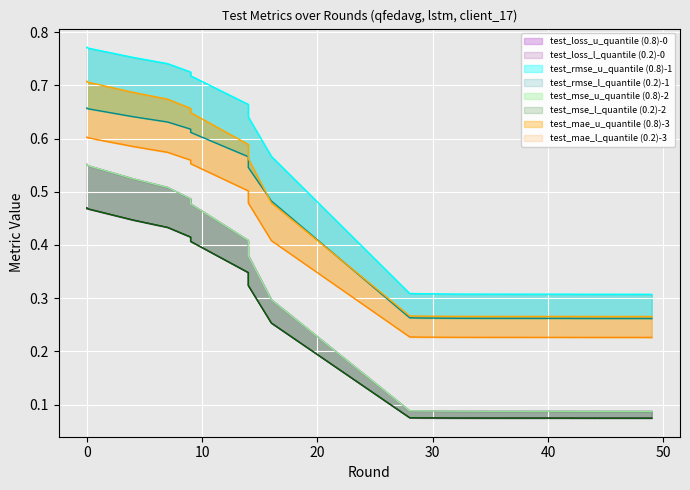

Which series has the largest total across all categories?

test_rmse